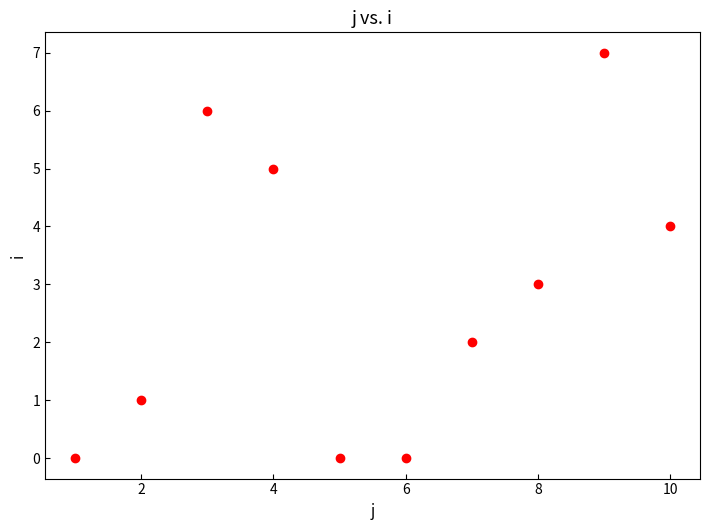

What is the range of X values (max minus min)?

9